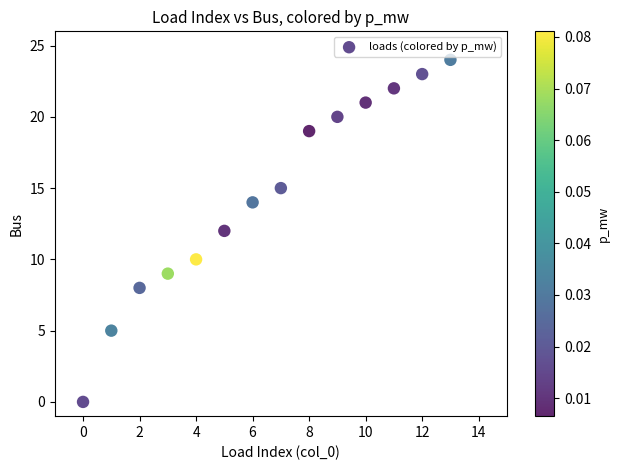

What is the range of Y values (max minus min)?

24